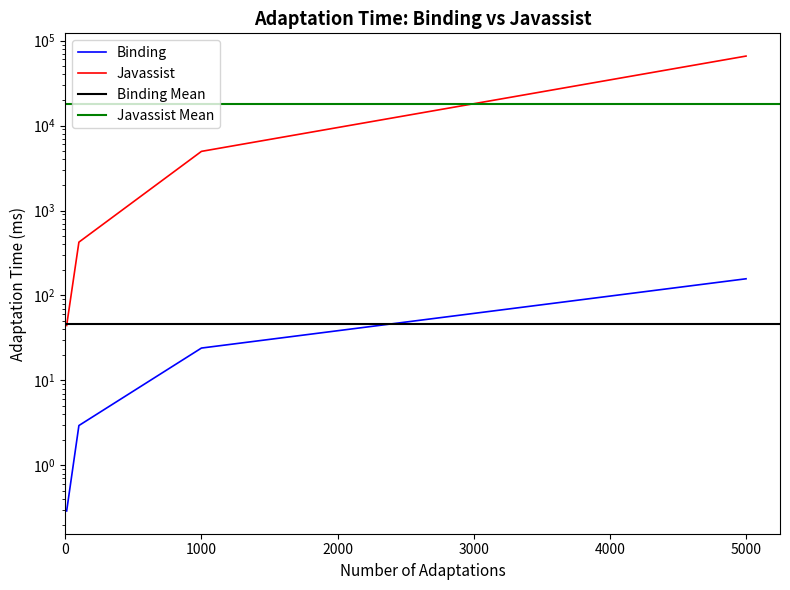

Reading right to left, extract all data points from this chart.

Binding: 157.1	24.0	2.9	0.3
Javassist: 65804.3	4968.8	424.2	44.3